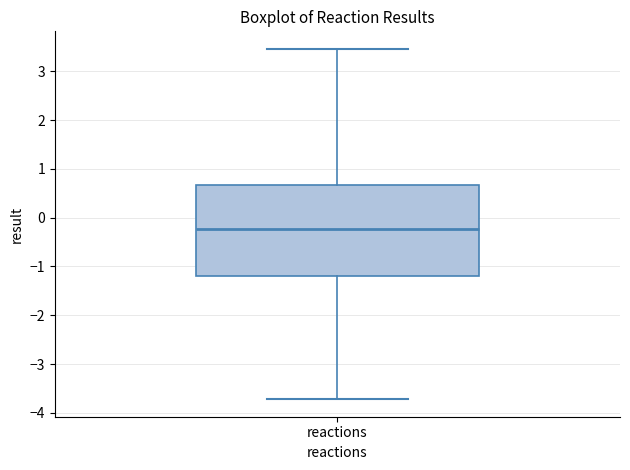

Transcribe this box plot: give where the median line is, the range the box spans, and where the two whiskers end, as read against the y-axis. The values are not printed on the chart, so give them approximately, as read against the axis.

median -0.2, box -1.2 to 0.7, whiskers -3.7 to 3.5